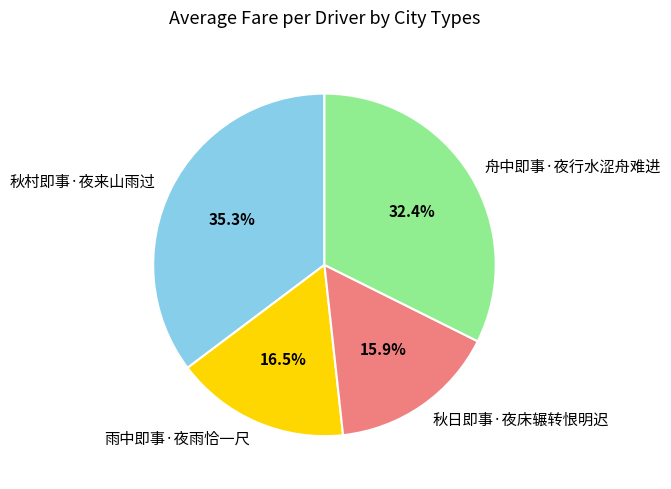

Is the sum of 雨中即事·夜雨恰一尺 and 秋村即事·夜来山雨过 greater than half?

Yes